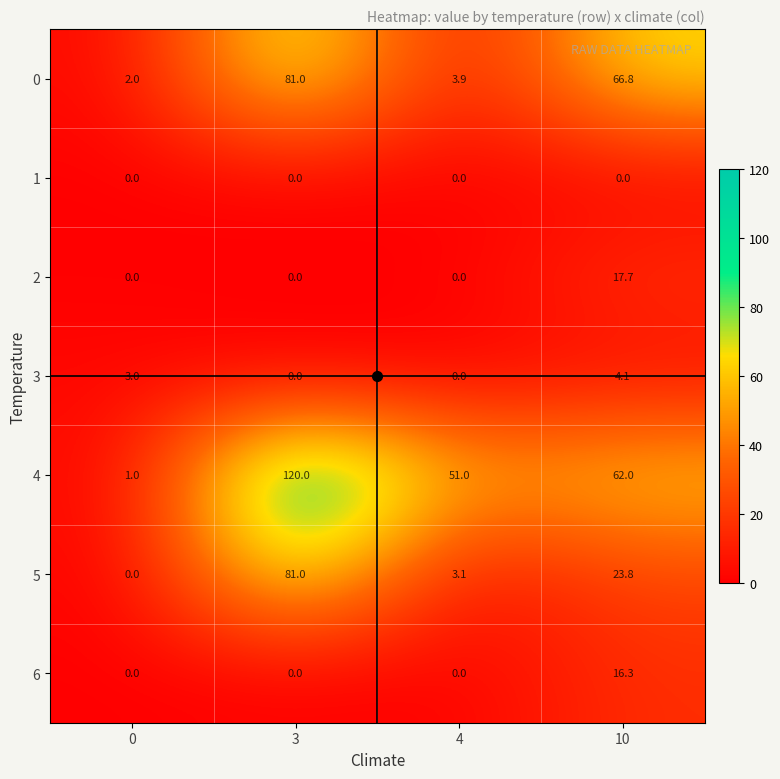

Which series has the largest range (max minus min)?

4